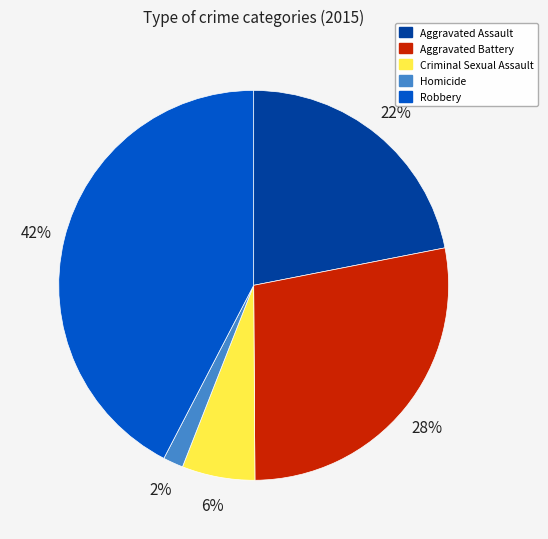

To the nearest percent, what is the combined percentage of Aggravated Assault and Robbery?

64%